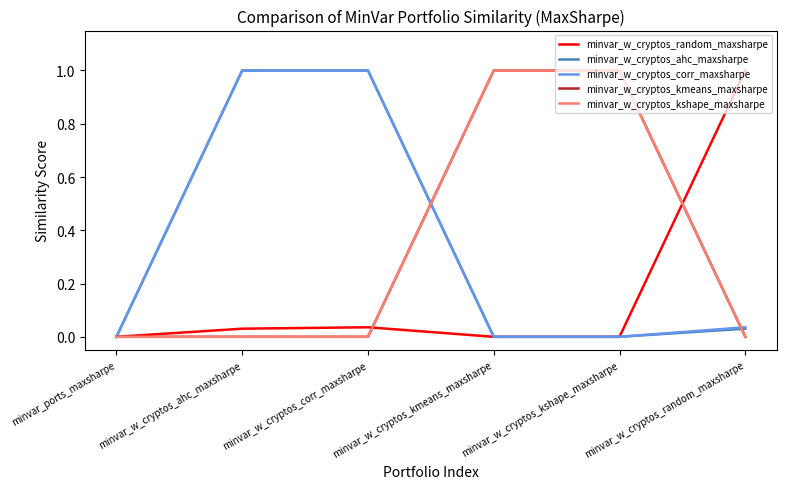

True or false: minvar_w_cryptos_ahc_maxsharpe and minvar_w_cryptos_kshape_maxsharpe intersect in this chart.

True